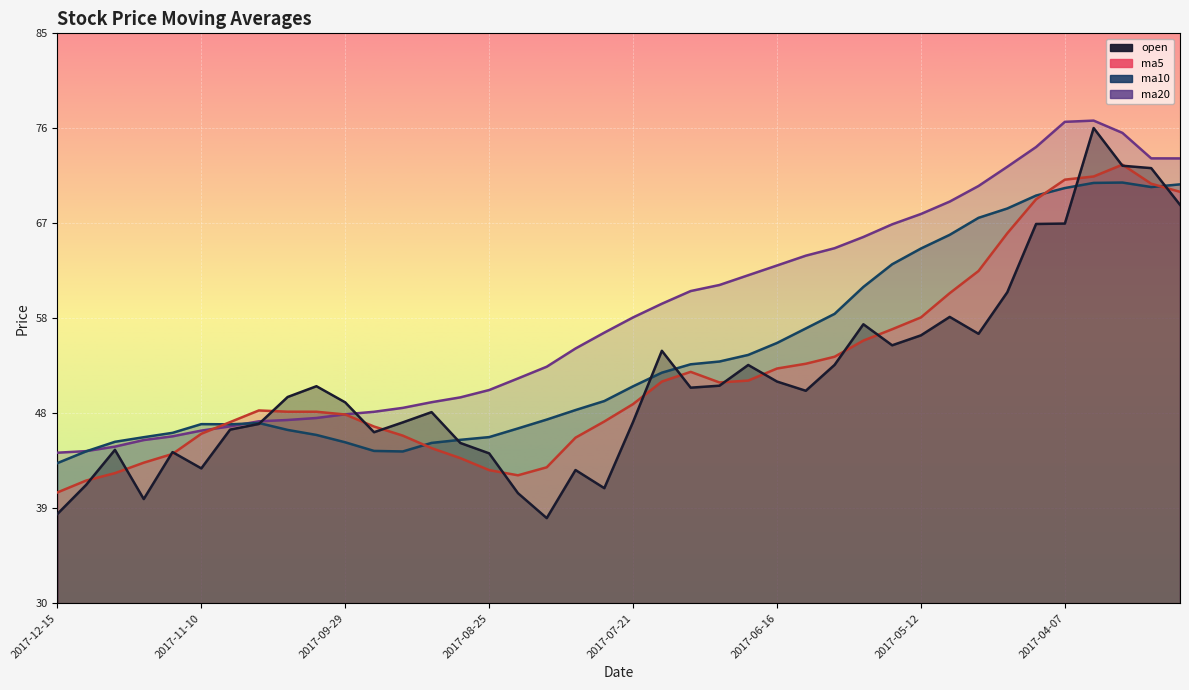

How many interior local peaks does the ma5 series have?

3